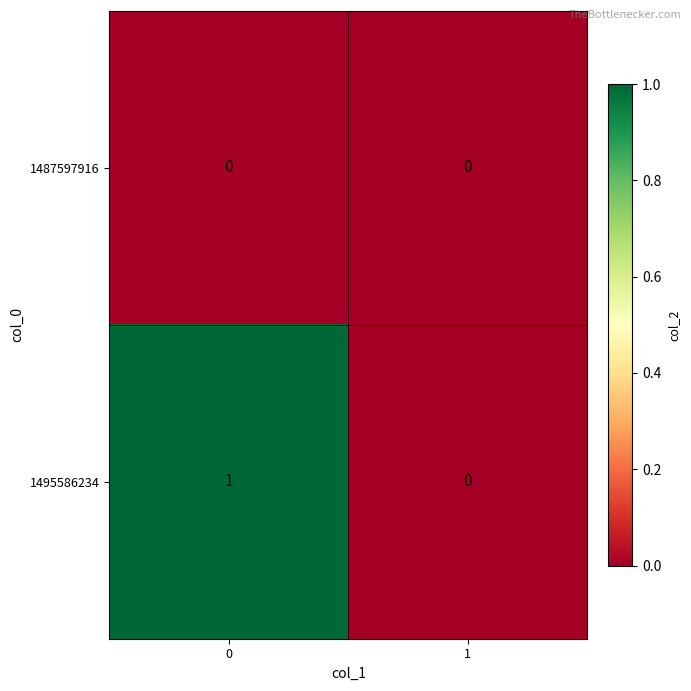

Reading right to left, what are all the values shown in this chart?

1487597916: 1=0	0=0
1495586234: 1=0	0=1